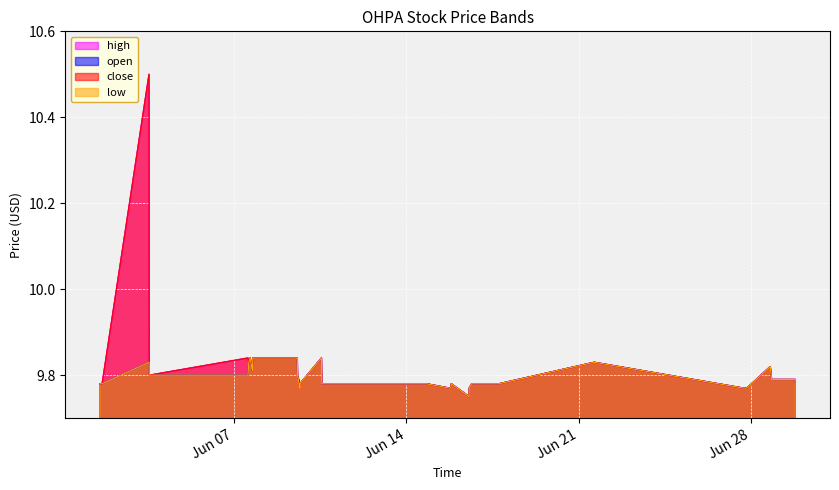

Is the value of open at 2022-06-28 18:43:00 greater than the value of low at 2022-06-16 13:20:00?

Yes